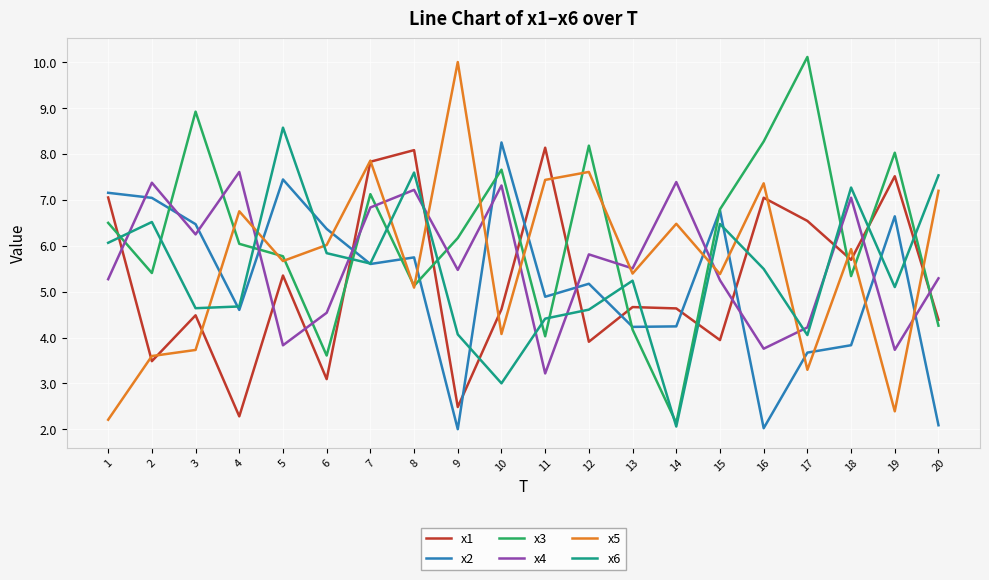

Which series has the largest range (max minus min)?

x3